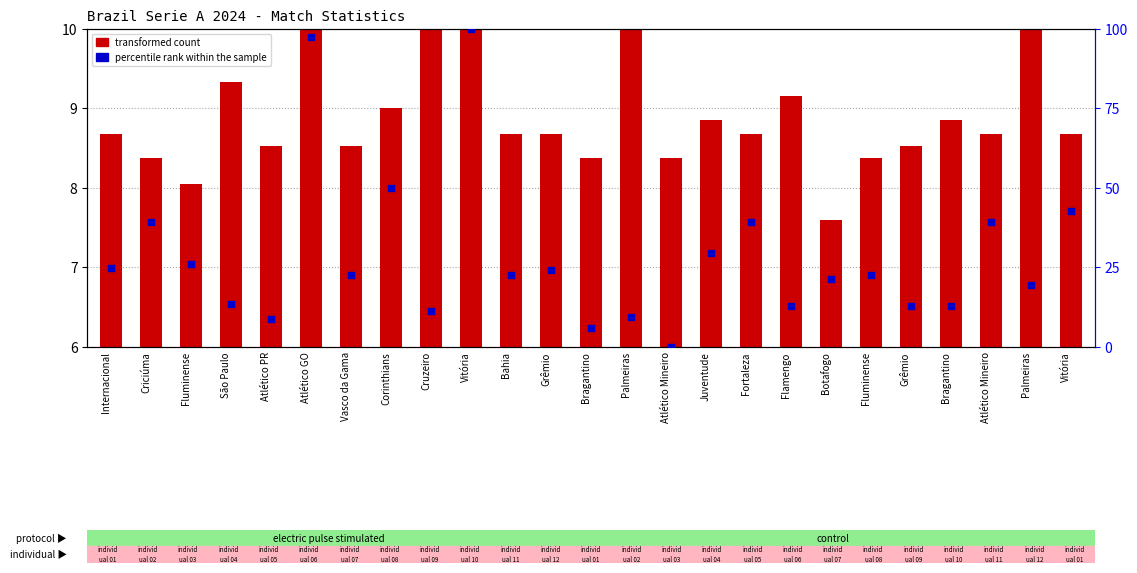

Which series has the widest spread of Y values?

percentile rank within the sample